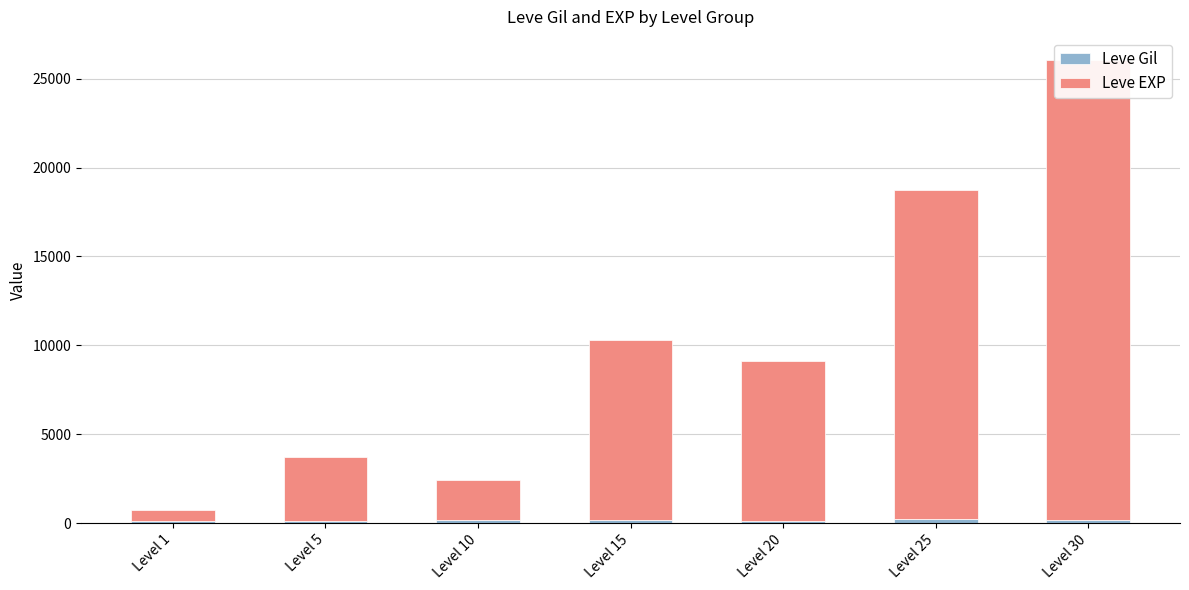

At how many categories does at least one series exceed 10158?

2